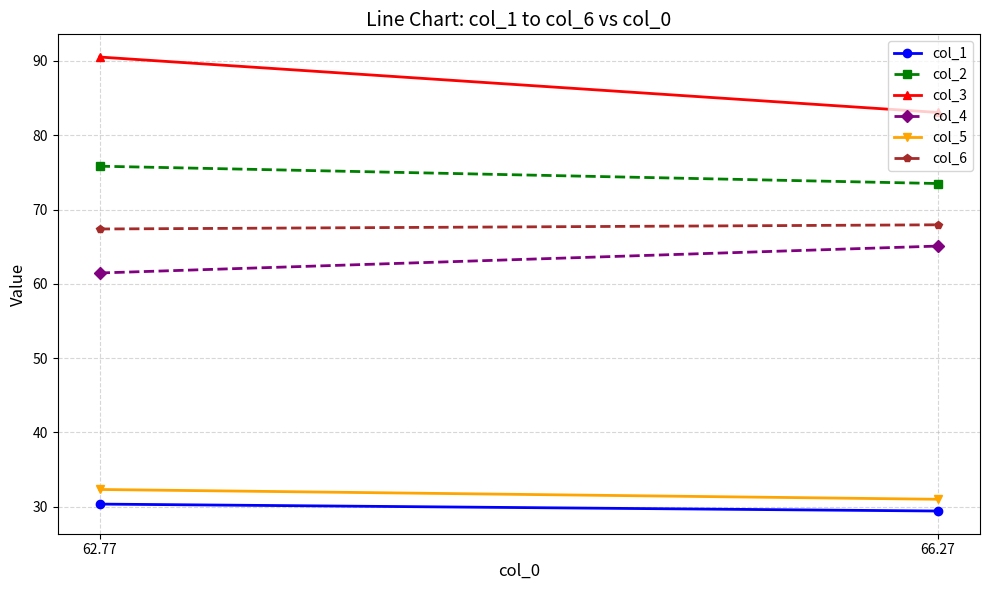

How many data points in col_5 are less than 32?

1